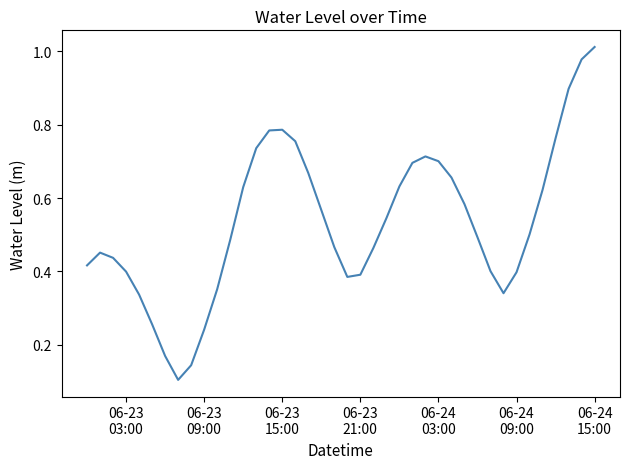

What is the difference between the maximum and minimum values?

0.9